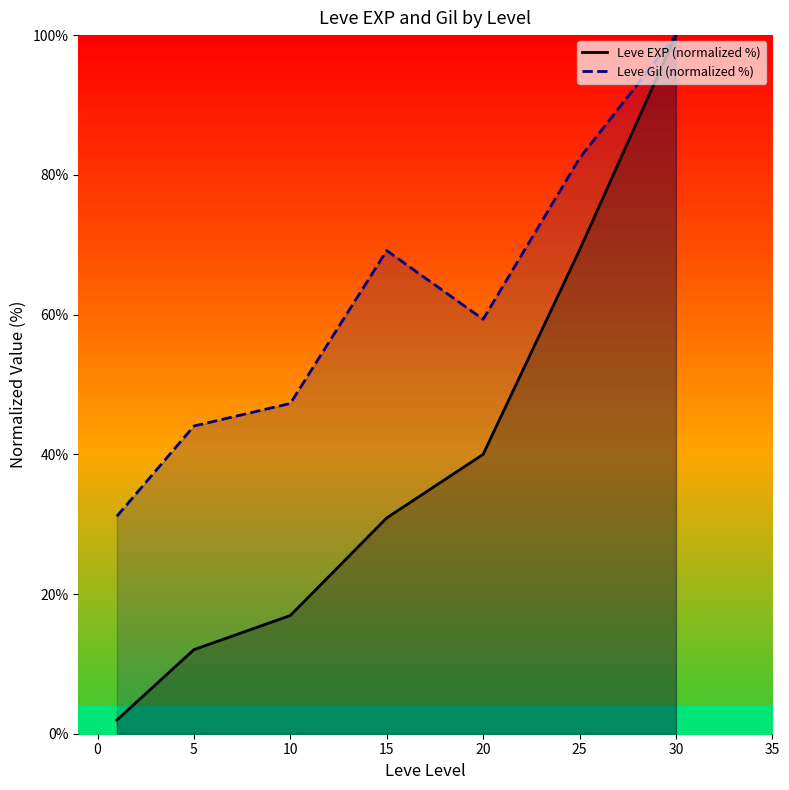

True or false: Leve Gil (normalized %) and Leve EXP (normalized %) cross at least once.

False